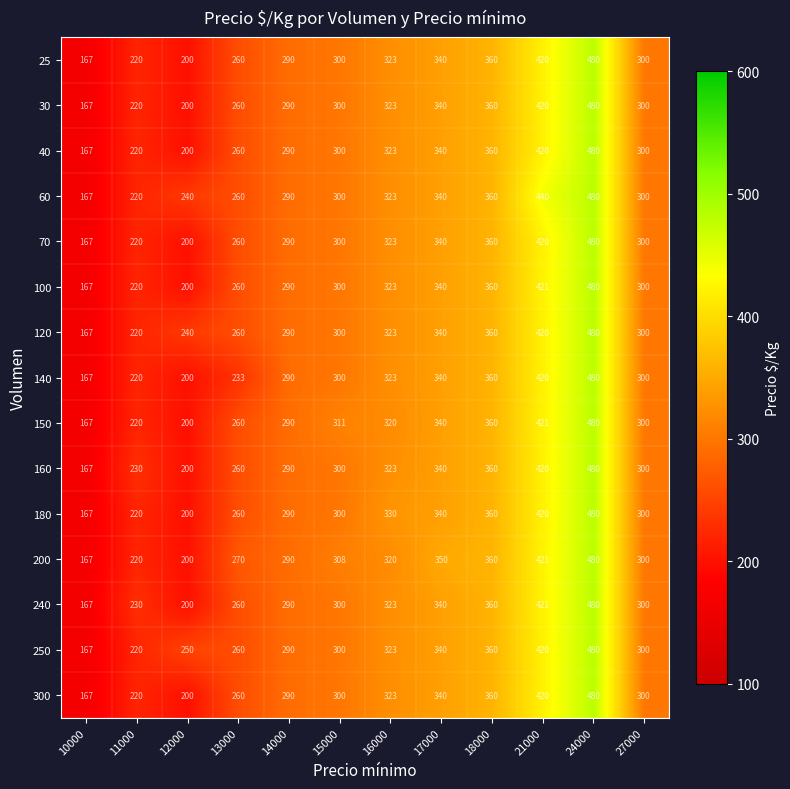

At which category is the sum across all series the highest?

24000